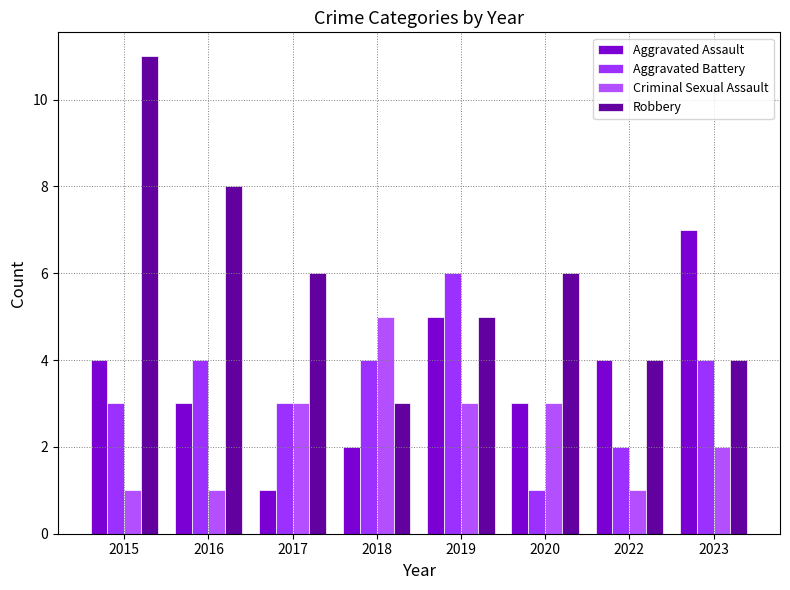

At which category does the chart reach its peak across all series?

2015